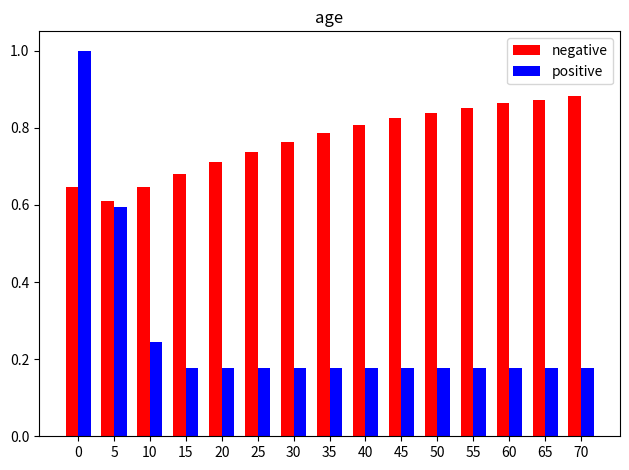

What are all the series names shown in the legend?

negative, positive